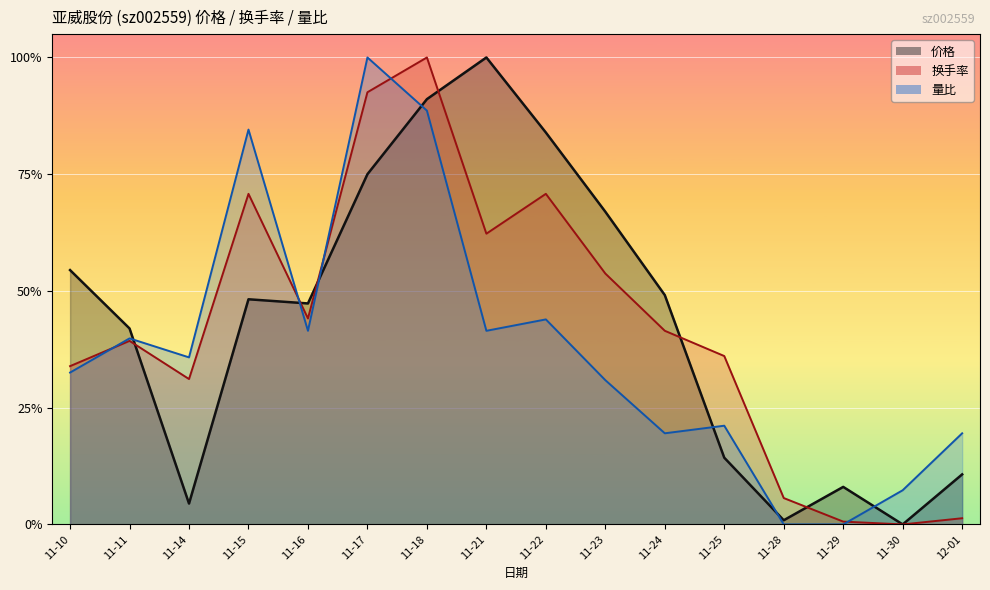

In 量比, how many points are lower than both neighbors (excluding endpoints)?

4